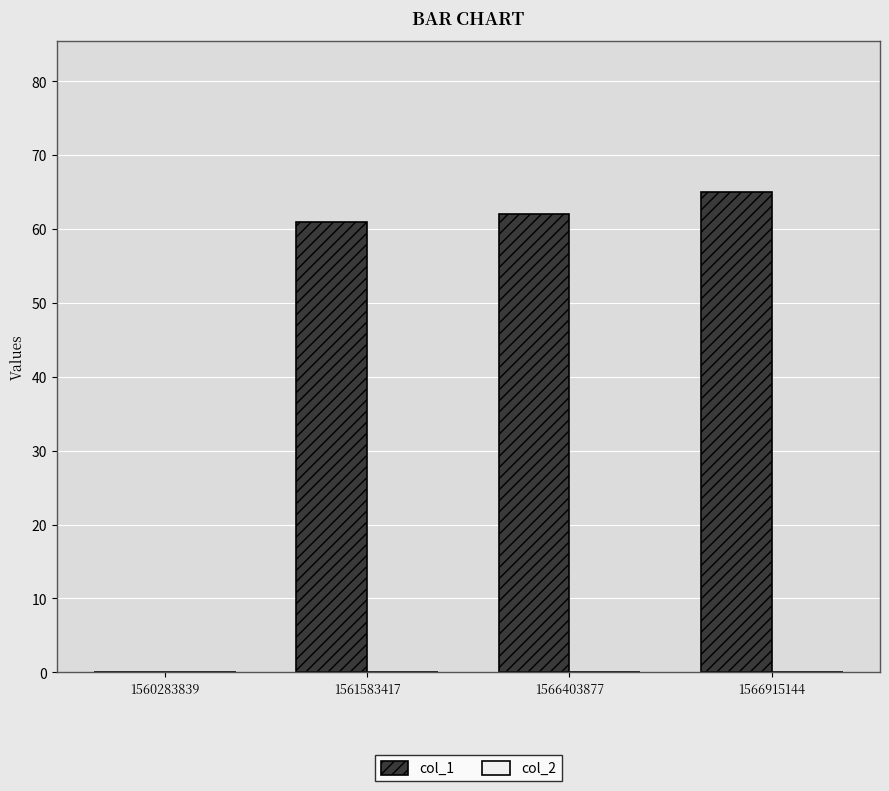

What is the approximate value at 1566403877?

62